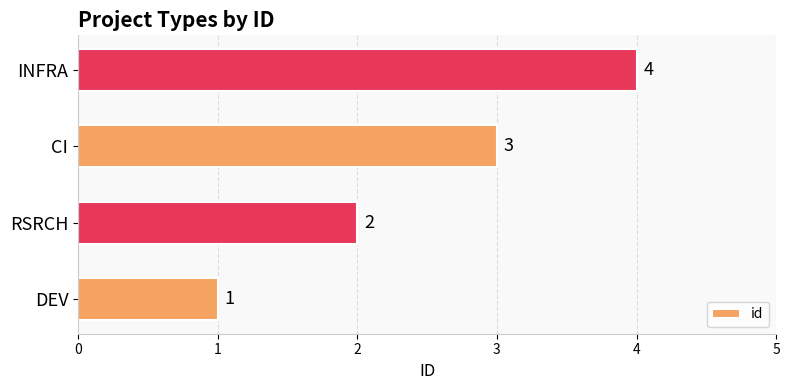

Approximately how many times larger is the value at INFRA compared to RSRCH?

2.0